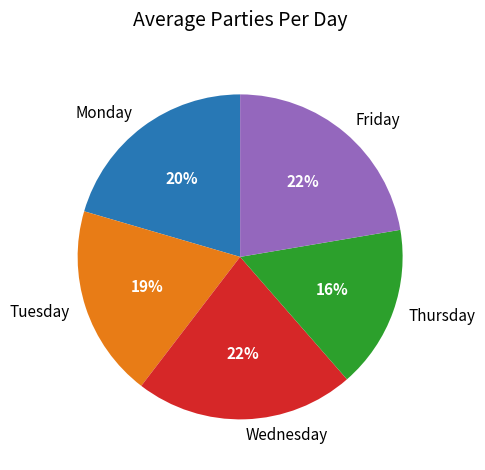

What is the smallest slice in the pie chart?

Thursday